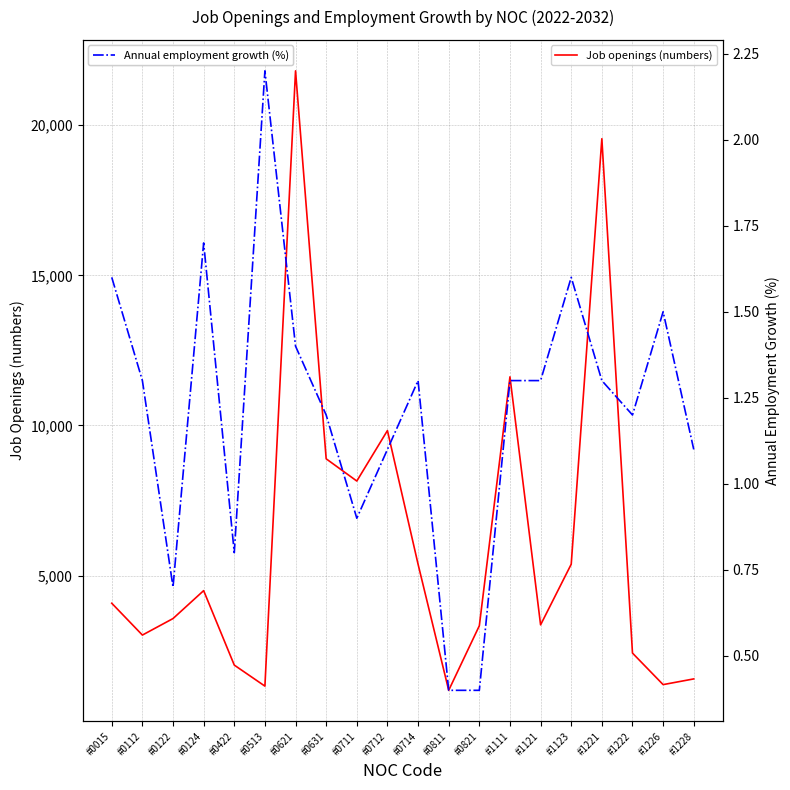

What is the approximate value of Annual employment growth (%) at #1121?

1.3